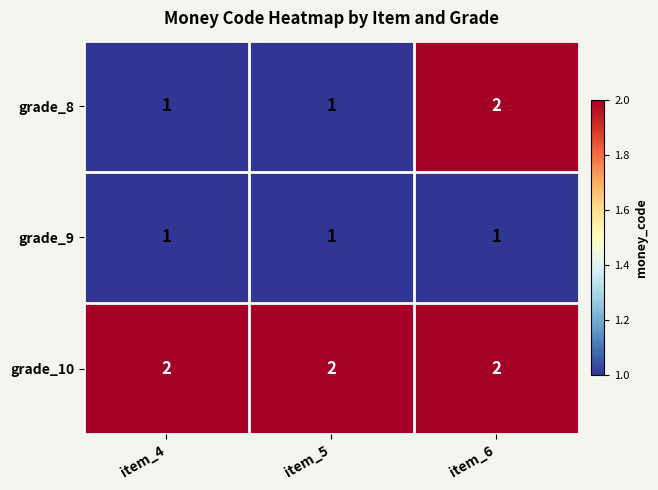

Which series has the widest spread of values?

grade_8